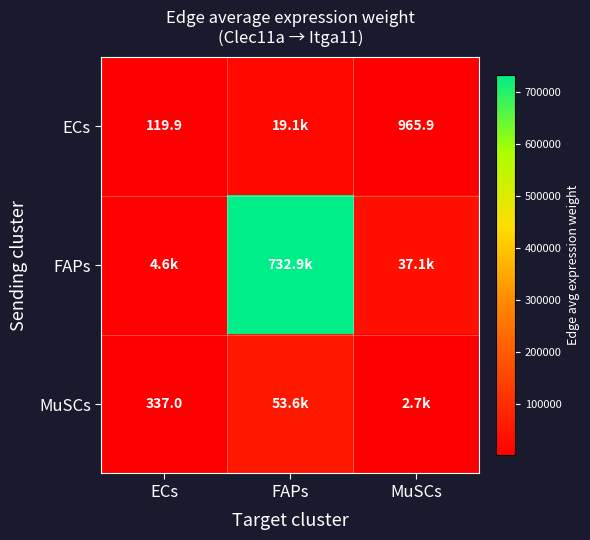

At how many categories does at least one series exceed 489518?

1